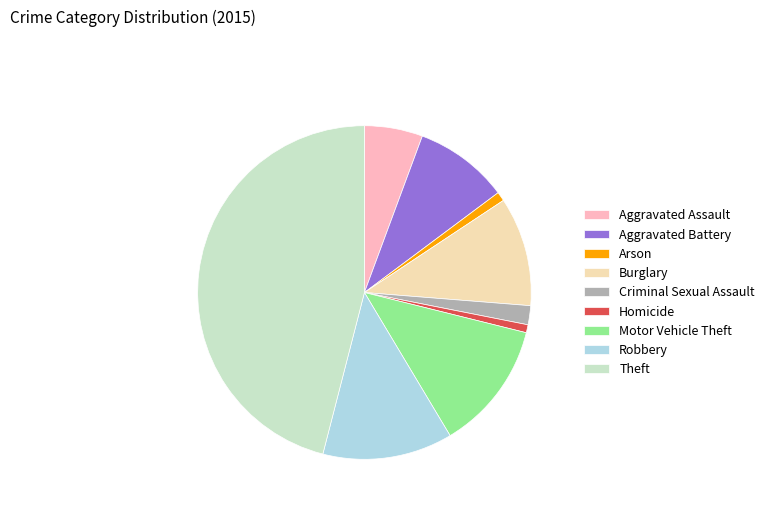

How many segments does this pie chart have?

9